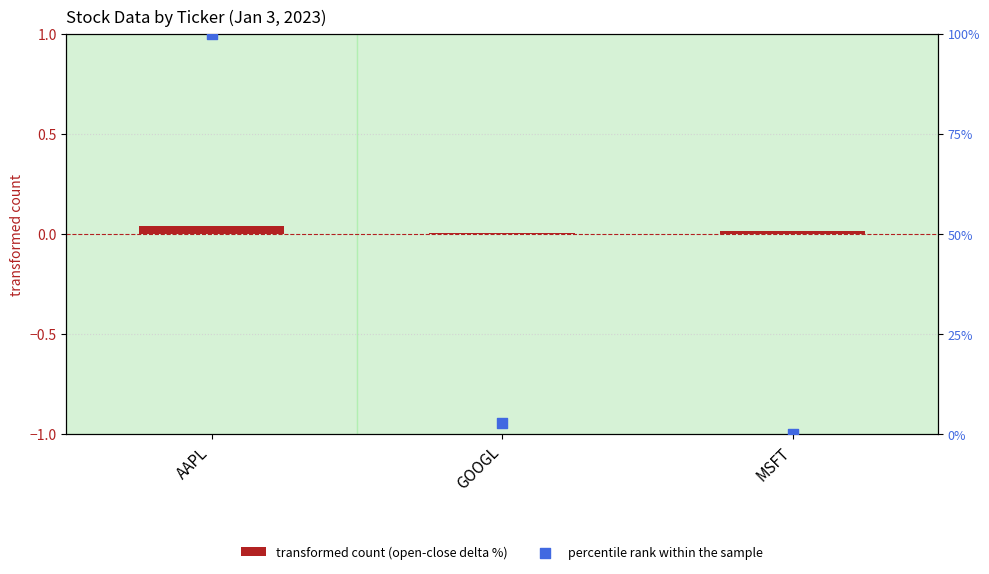

Which series contains the lowest Y value?

percentile rank within the sample